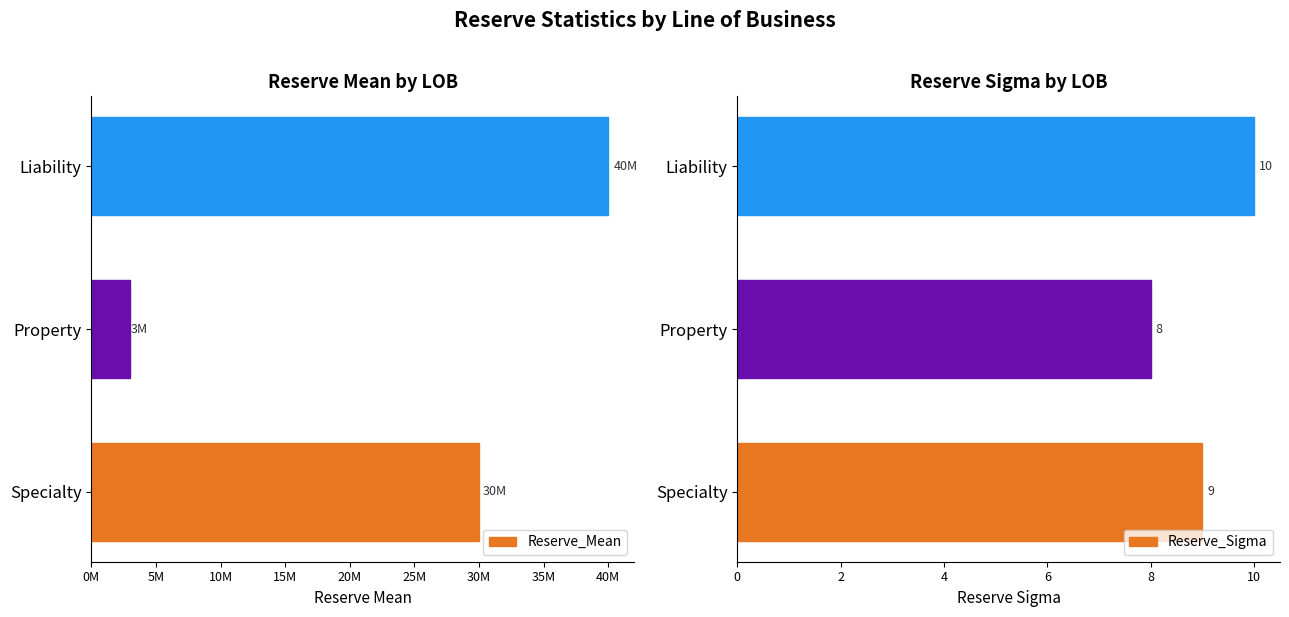

What is the value of the Reserve_Sigma bar at the 2nd from the left?

8